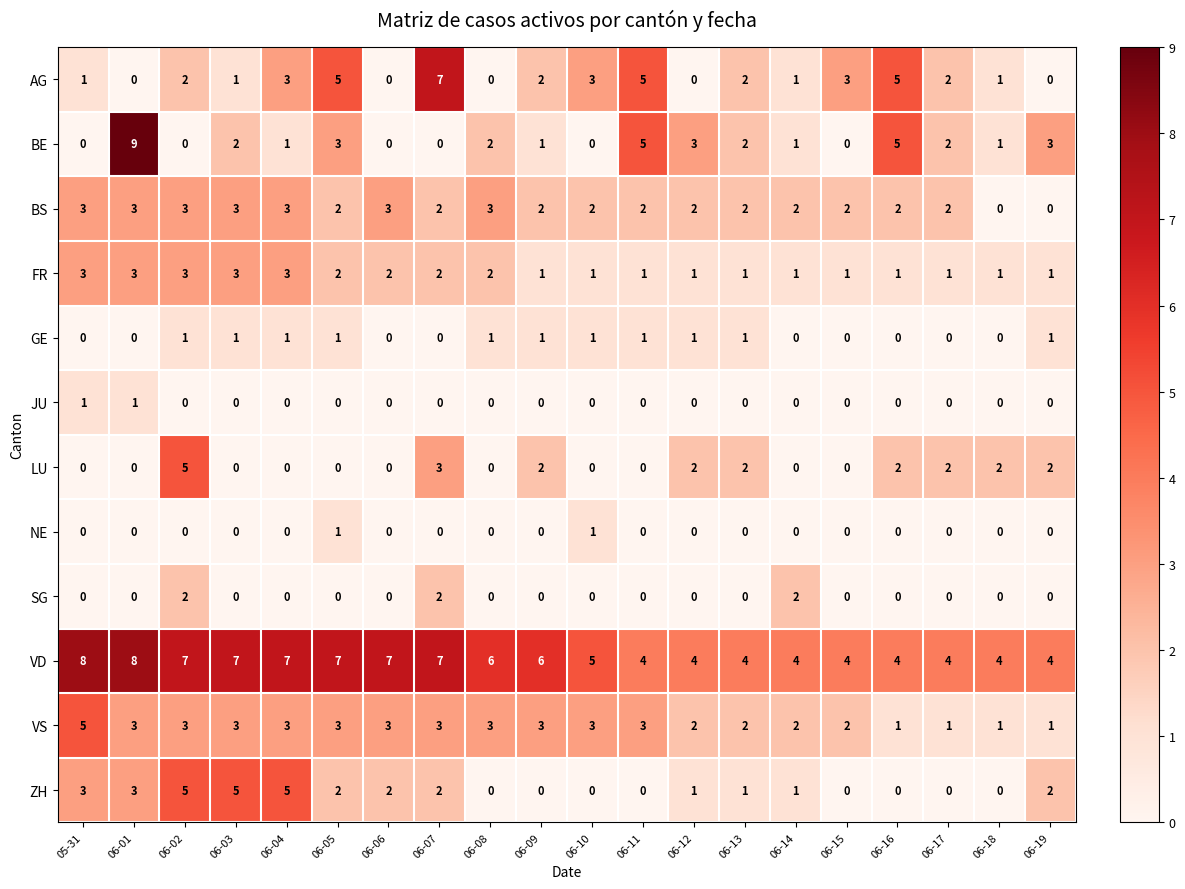

Which series has the largest range (max minus min)?

BE